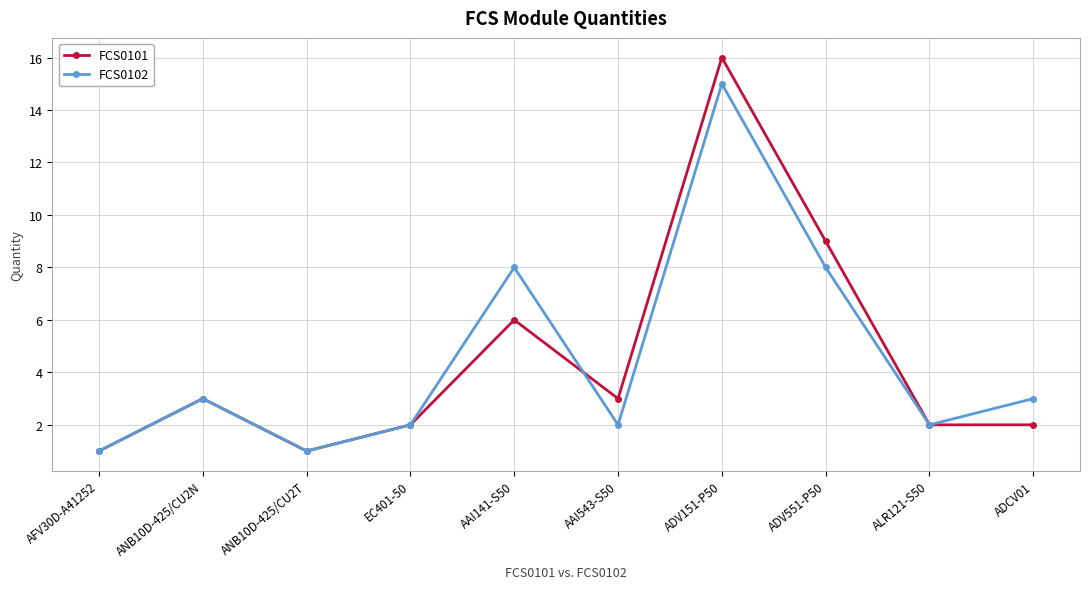

Reading right to left, what are all the values shown in this chart?

FCS0101: 2	2	9	16	3	6	2	1	3	1
FCS0102: 3	2	8	15	2	8	2	1	3	1